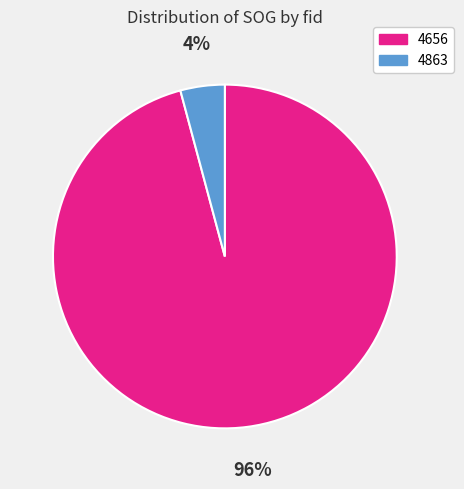

What is the largest slice in the pie chart?

4656